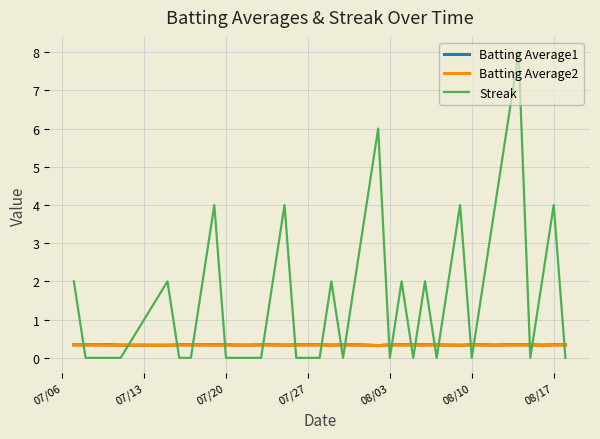

Reading right to left, what are all the values shown in this chart?

Batting Average1: 0.3	0.3	0.3	0.3	0.3	0.3	0.3	0.3	0.3	0.3	0.3	0.3	0.3	0.3	0.3	0.3	0.3	0.3	0.3	0.3	0.3	0.3	0.3	0.3	0.3	0.3	0.3	0.3	0.3	0.3	0.3	0.3	0.3	0.3	0.3	0.3	0.3	0.3	0.3	0.3
Batting Average2: 0.3	0.3	0.3	0.3	0.3	0.3	0.3	0.3	0.3	0.3	0.3	0.3	0.3	0.3	0.3	0.3	0.3	0.3	0.3	0.3	0.3	0.3	0.3	0.3	0.3	0.3	0.3	0.3	0.3	0.3	0.3	0.3	0.3	0.3	0.3	0.3	0.3	0.3	0.3	0.3
Streak: 0.0	4.0	2.0	0.0	8.0	6.0	4.0	2.0	0.0	4.0	2.0	0.0	2.0	0.0	2.0	0.0	6.0	4.0	2.0	0.0	2.0	0.0	0.0	0.0	4.0	2.0	0.0	0.0	0.0	0.0	4.0	2.0	0.0	0.0	2.0	0.0	0.0	0.0	0.0	2.0